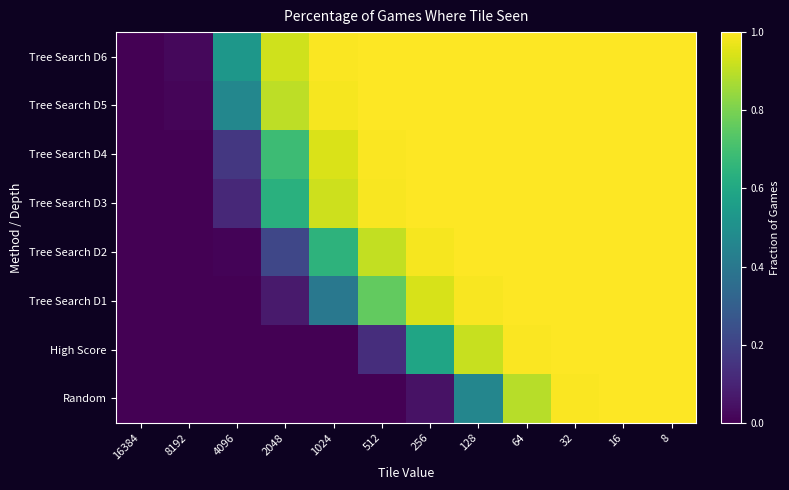

Reading left to right, list all the values displayed in this chart.

Random: 16384=0.0	8192=0.0	4096=0.0	2048=0.0	1024=0.0	512=0.0	256=0.1	128=0.5	64=0.9	32=1.0	16=1.0	8=1.0
High Score: 16384=0.0	8192=0.0	4096=0.0	2048=0.0	1024=0.0	512=0.1	256=0.6	128=0.9	64=1.0	32=1.0	16=1.0	8=1.0
Tree Search D1: 16384=0.0	8192=0.0	4096=0.0	2048=0.1	1024=0.4	512=0.8	256=0.9	128=1.0	64=1.0	32=1.0	16=1.0	8=1.0
Tree Search D2: 16384=0.0	8192=0.0	4096=0.0	2048=0.2	1024=0.6	512=0.9	256=1.0	128=1.0	64=1.0	32=1.0	16=1.0	8=1.0
Tree Search D3: 16384=0.0	8192=0.0	4096=0.1	2048=0.6	1024=0.9	512=1.0	256=1.0	128=1.0	64=1.0	32=1.0	16=1.0	8=1.0
Tree Search D4: 16384=0.0	8192=0.0	4096=0.2	2048=0.7	1024=0.9	512=1.0	256=1.0	128=1.0	64=1.0	32=1.0	16=1.0	8=1.0
Tree Search D5: 16384=0.0	8192=0.0	4096=0.5	2048=0.9	1024=1.0	512=1.0	256=1.0	128=1.0	64=1.0	32=1.0	16=1.0	8=1.0
Tree Search D6: 16384=0.0	8192=0.0	4096=0.5	2048=0.9	1024=1.0	512=1.0	256=1.0	128=1.0	64=1.0	32=1.0	16=1.0	8=1.0